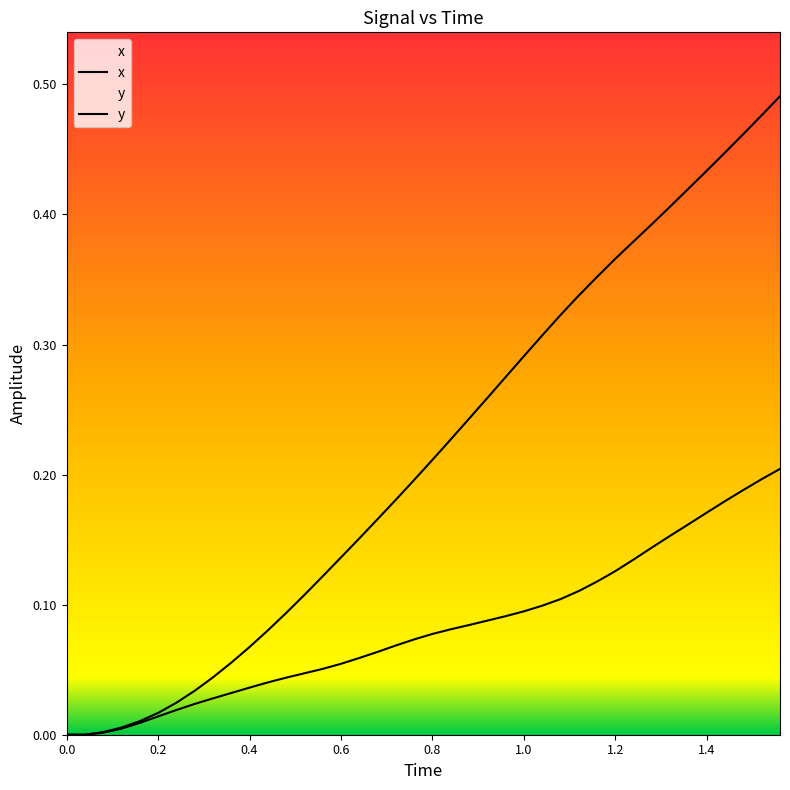

What are all the series names shown in the legend?

x, y